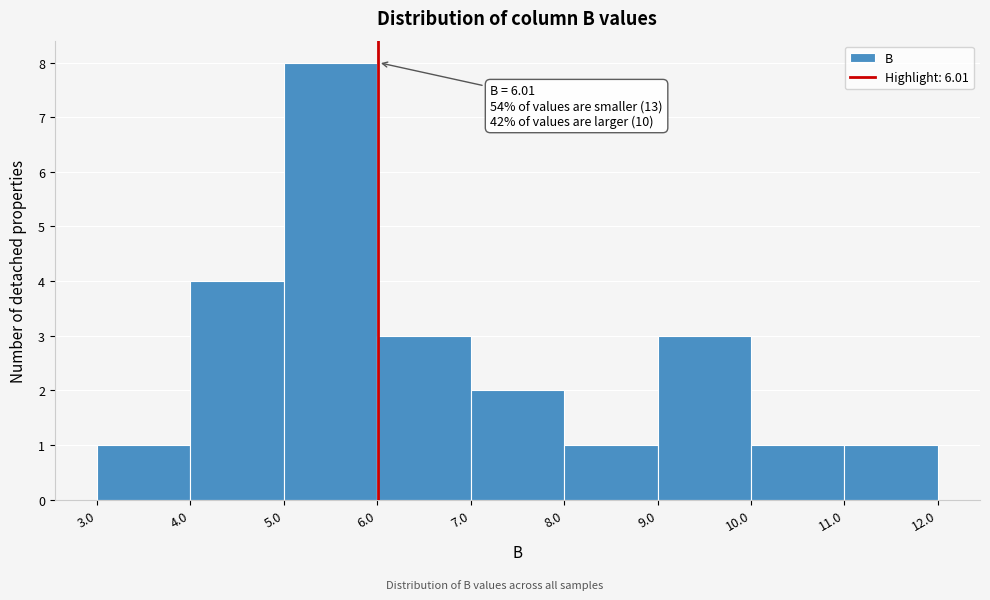

Over which range of the x-axis is the bar tallest?

5.0 to 6.0